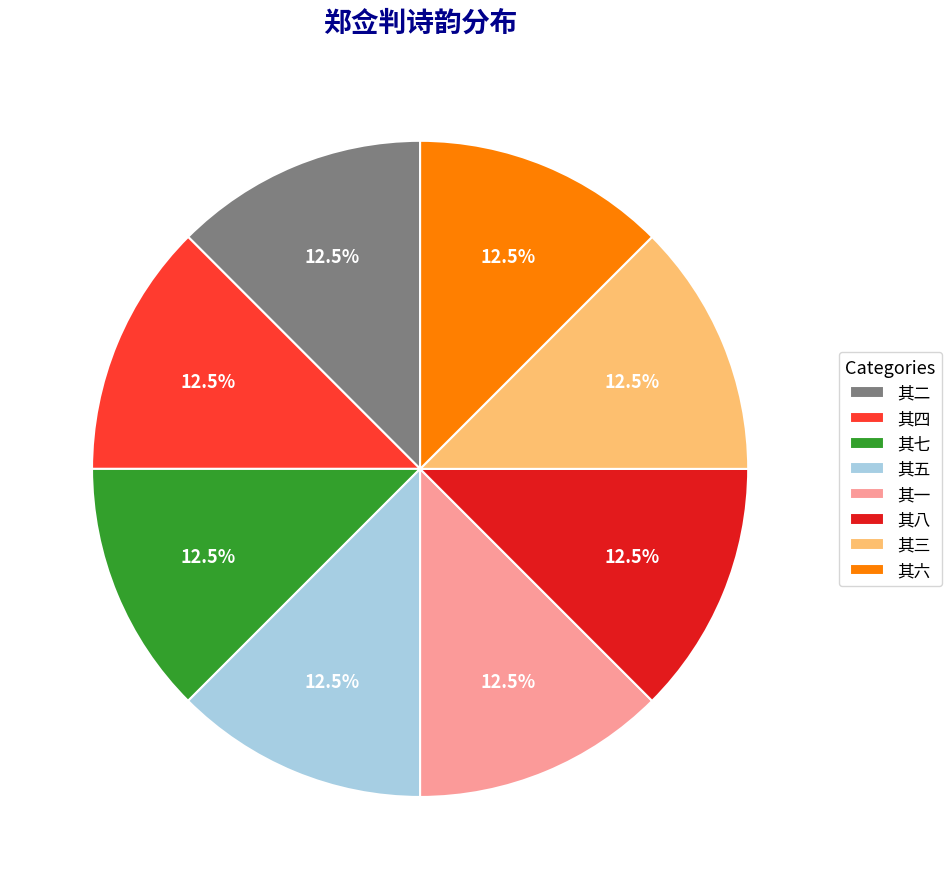

How much of the chart is everything except 其二?

87.5%